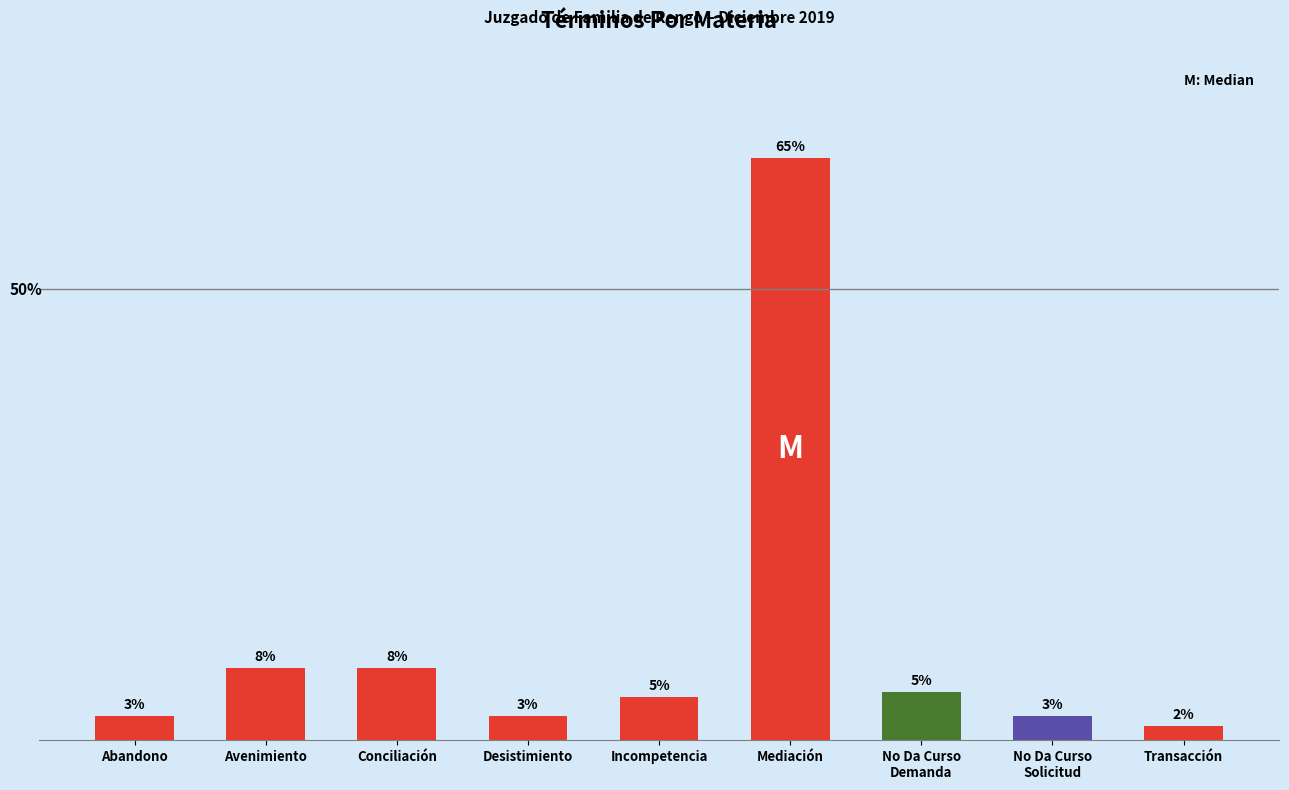

Does the chart contain any negative values?

No